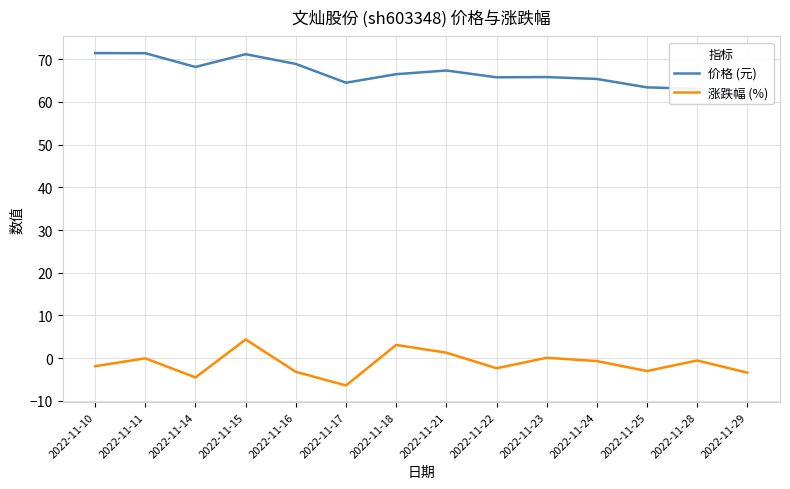

Which has a higher value, 2022-11-17 or 2022-11-14?

2022-11-14